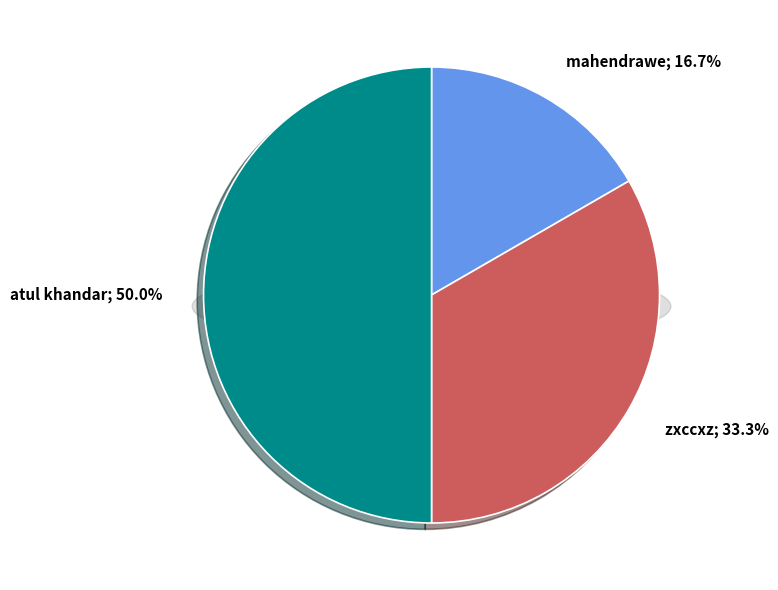

Is it true that atul khandar is 50% of the pie?

True